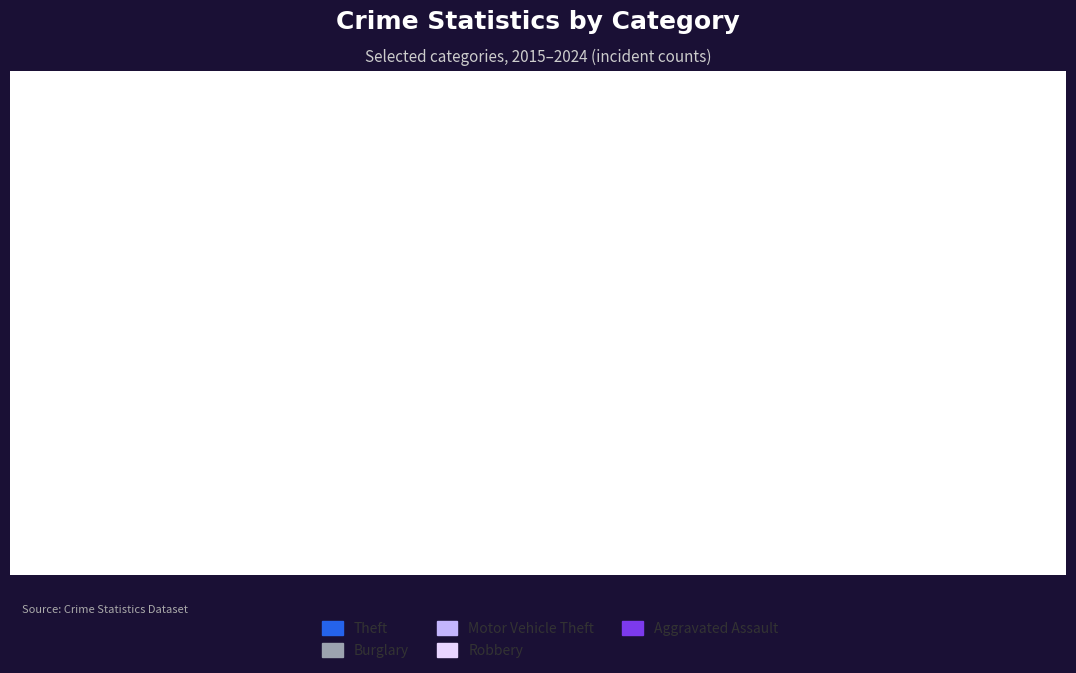

What is the approximate value of Motor Vehicle Theft at 2017, to the nearest 10?

70